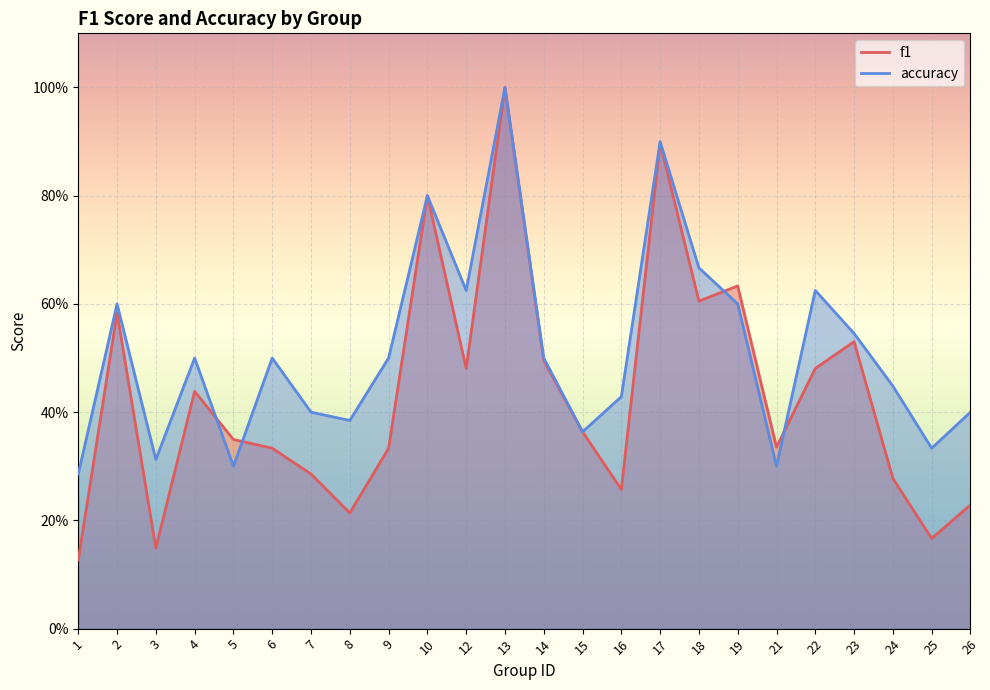

What is the highest value of the accuracy series?

1.0